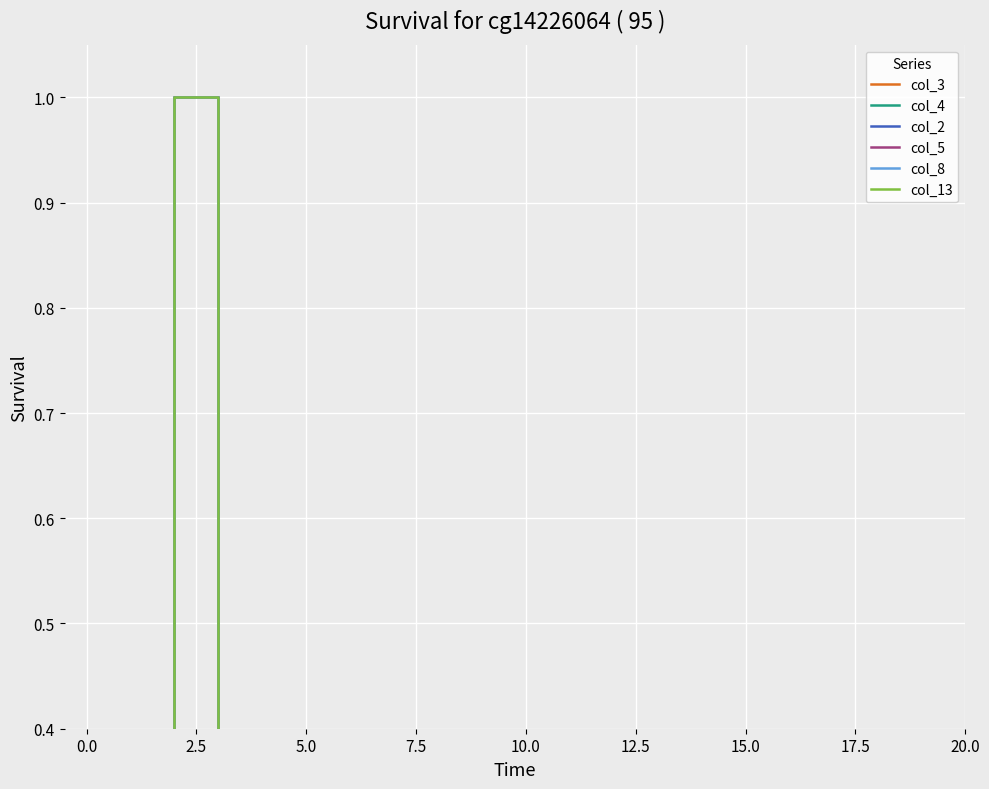

The value of col_3 at 12 is 0.0. True or false?

True